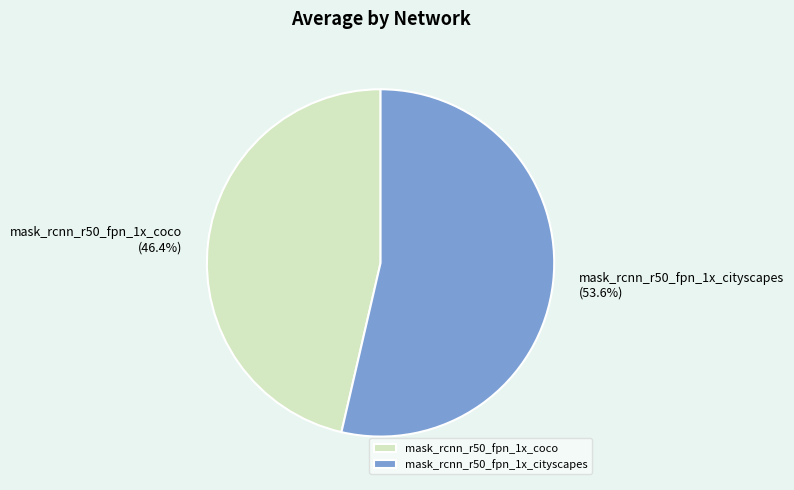

Is it true that mask_rcnn_r50_fpn_1x_cityscapes is 54% of the pie?

True